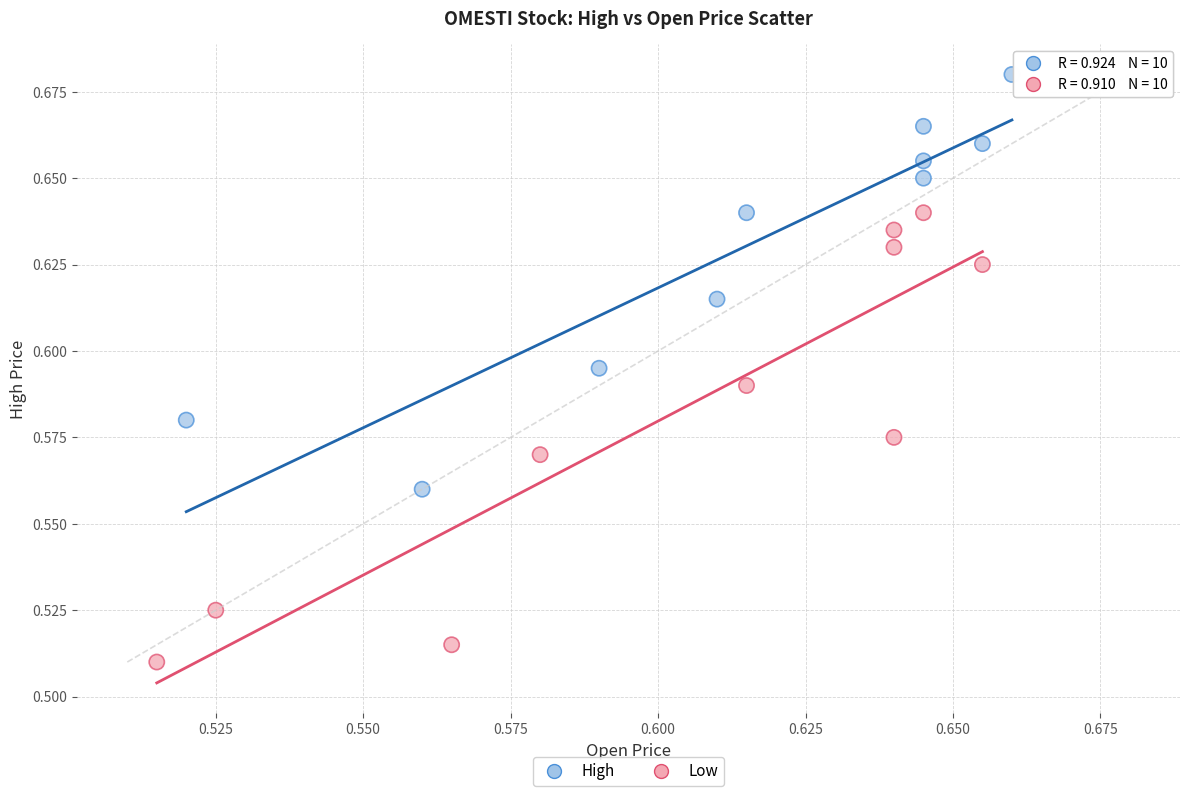

Which series has the largest Y range (max minus min)?

Low